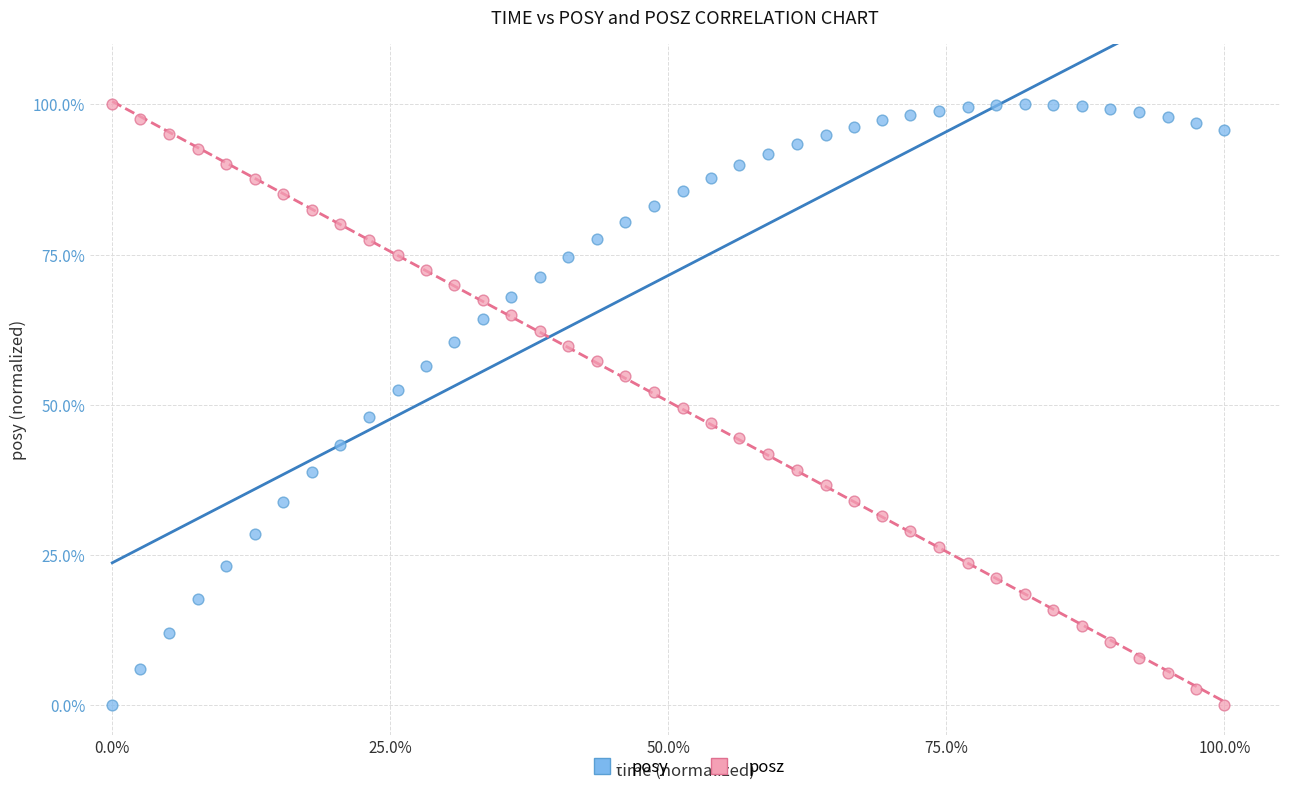

What are all the series names shown in the legend?

posy, posz